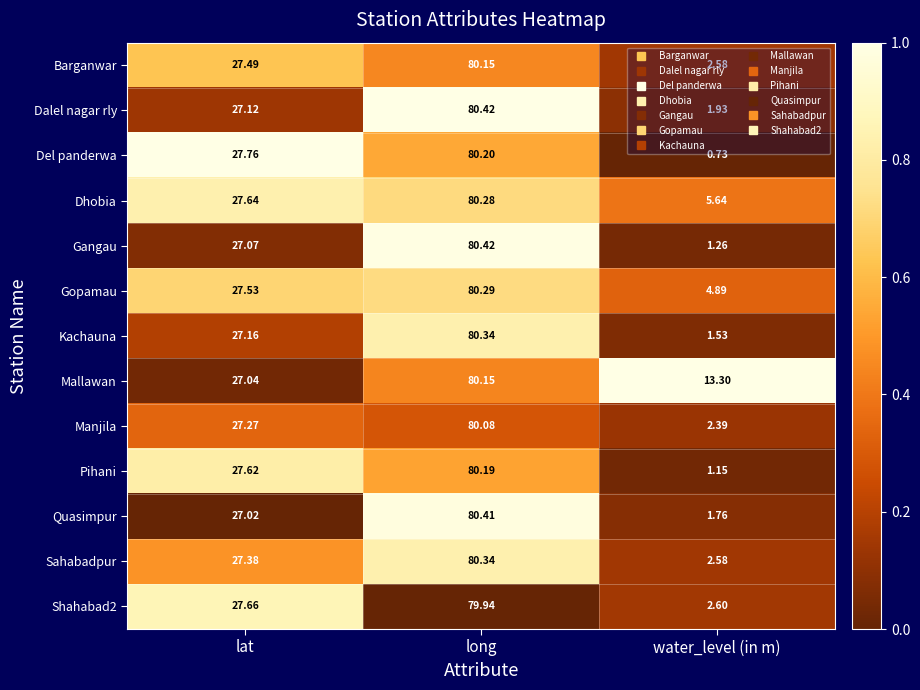

At which category does the chart reach its minimum across all series?

water_level (in m)